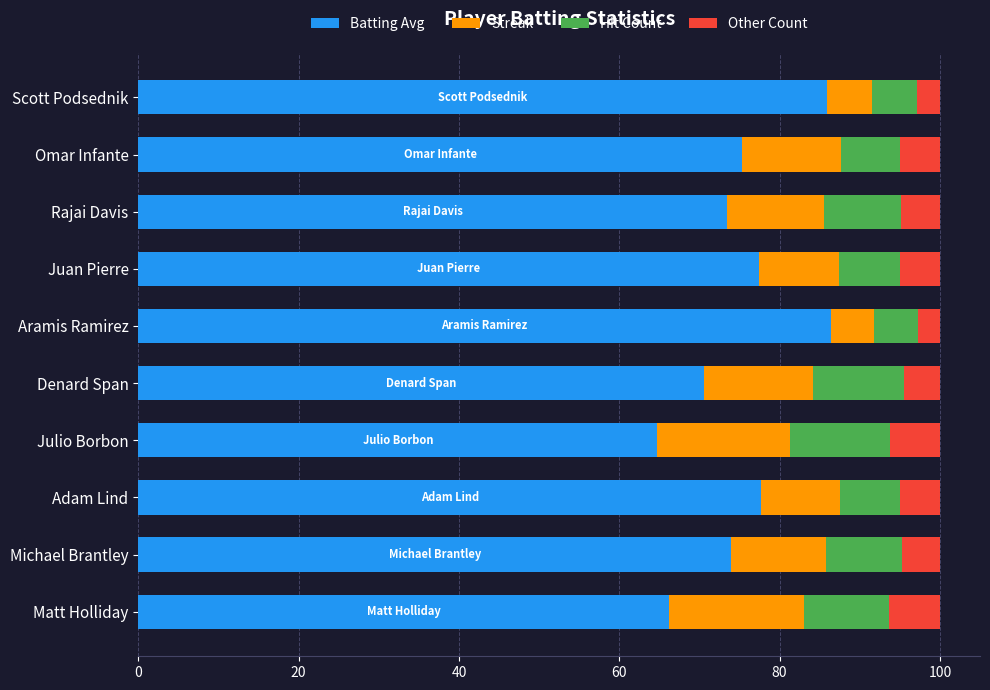

How many categories are shown in the chart?

10